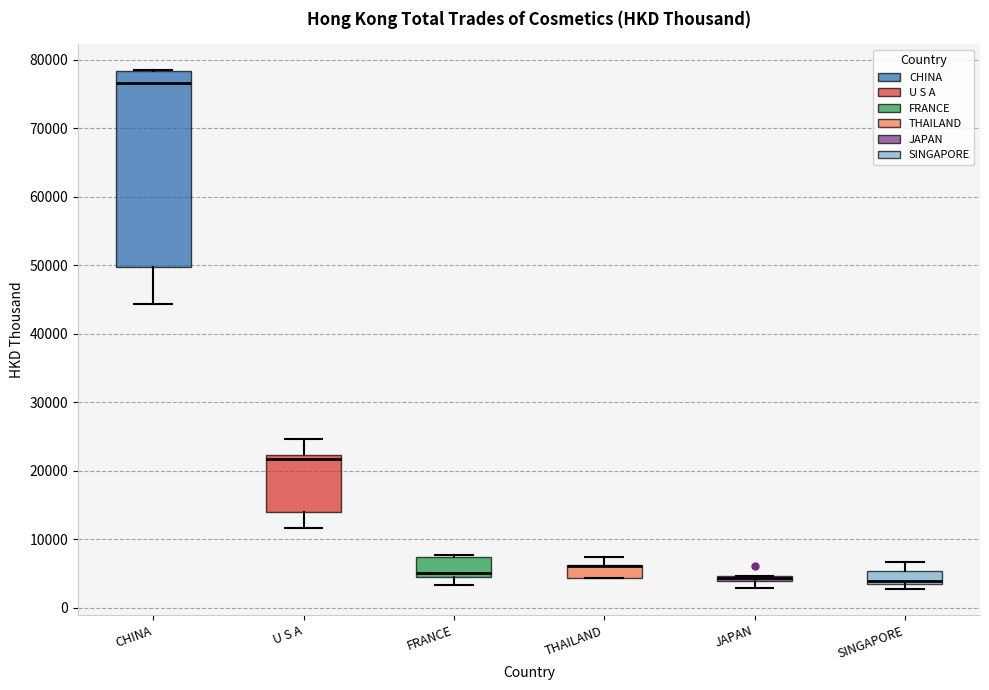

Comparing the boxes themselves (not the whiskers), which one is the tallest?

CHINA